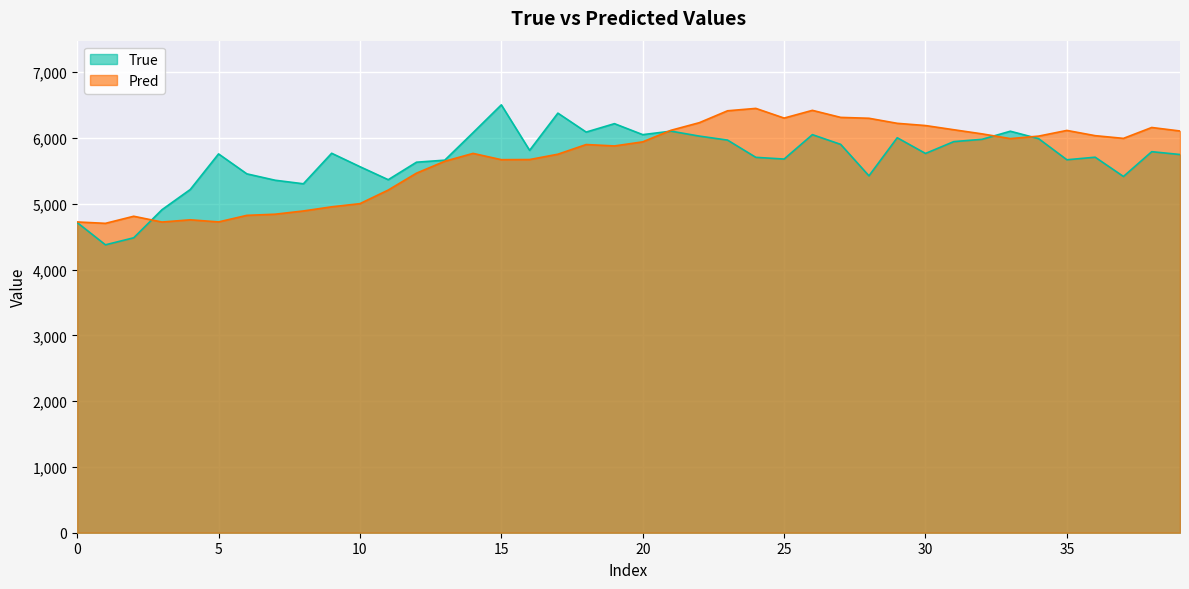

How many data points in True are above 5766?

19